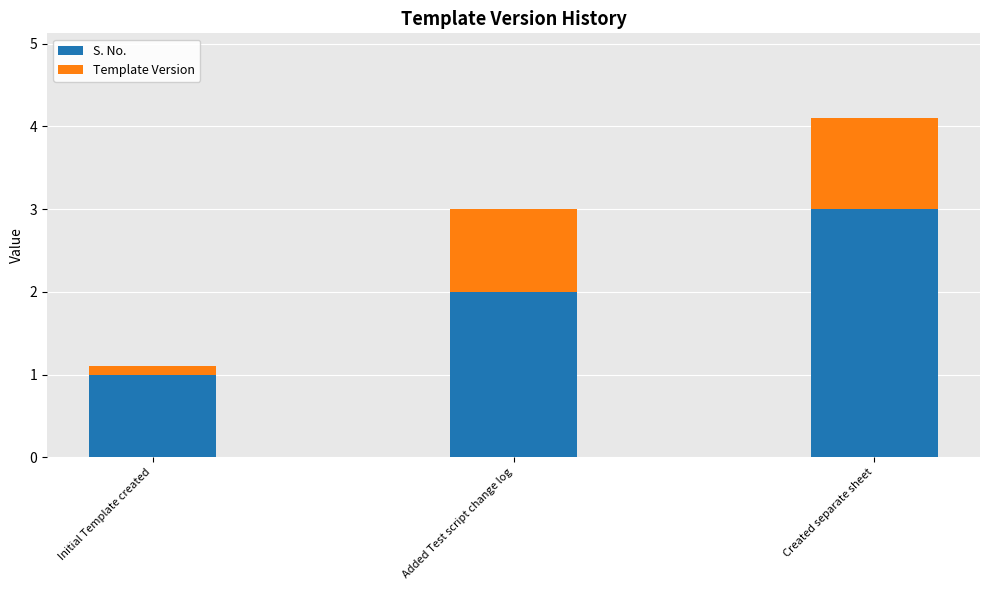

Is it true that S. No. equals 2.7 at Added Test script change log?

False